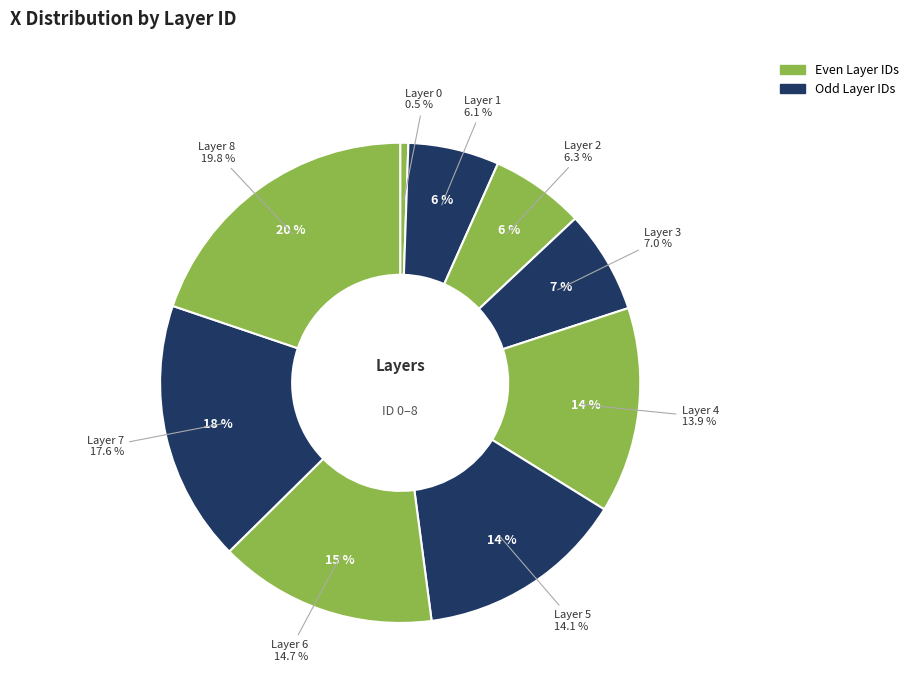

What is the ratio of the value at 3 to the value at 0?

12.7